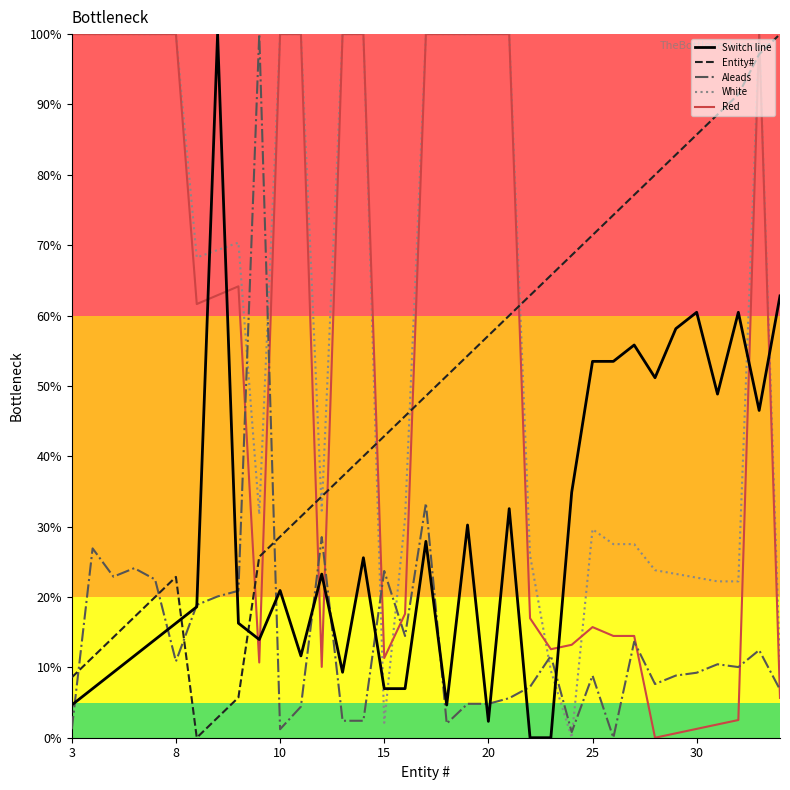

What is the maximum value shown in the chart?

100.0